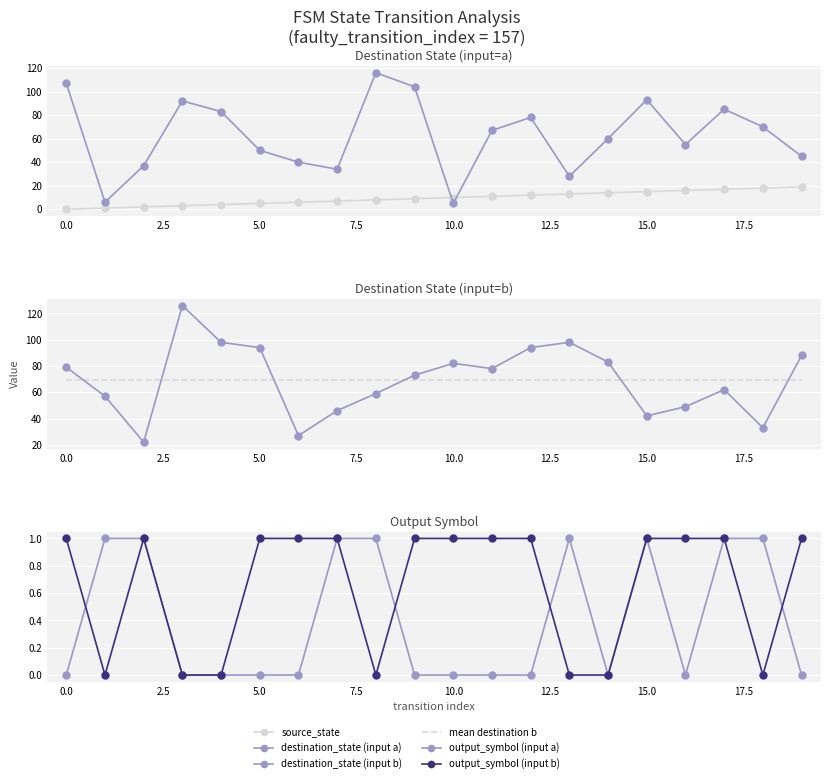

Where is the first local maximum for output_symbol (input a)?

13